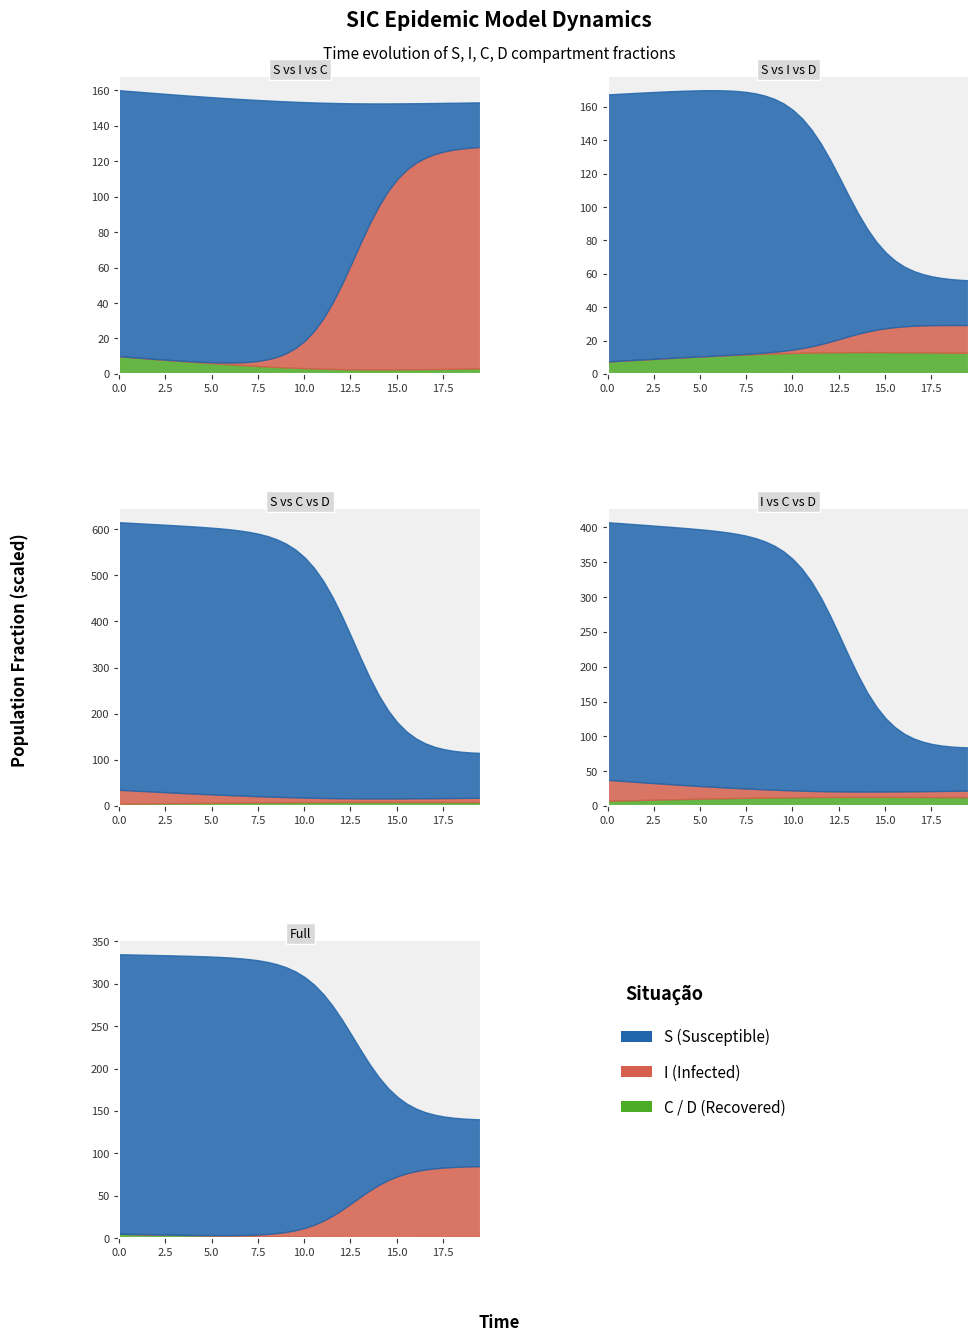

True or false: S has more than 2 points higher than both neighbors.

False